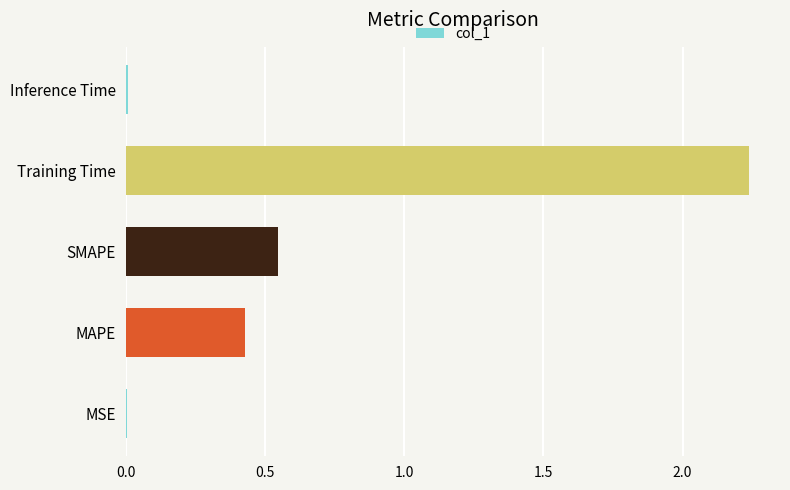

What is the sum of all values?

3.2